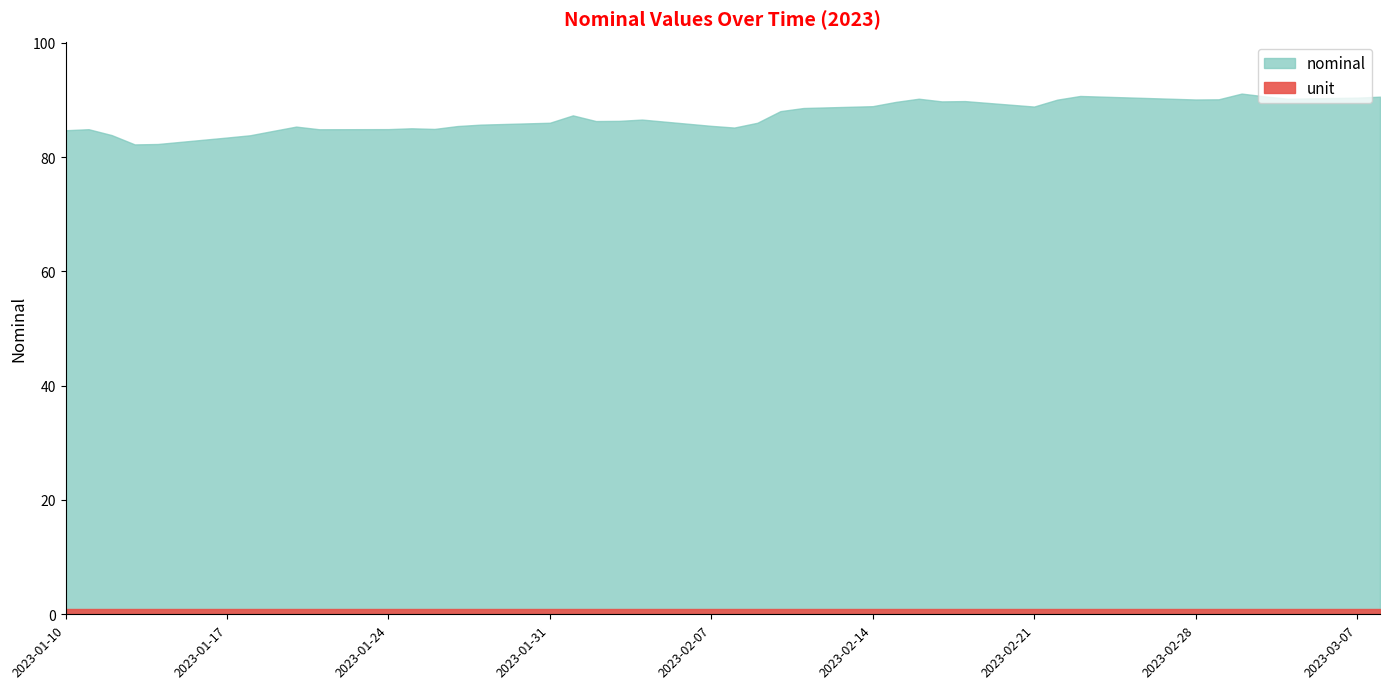

At which category does nominal reach its first local valley?

2023-01-13